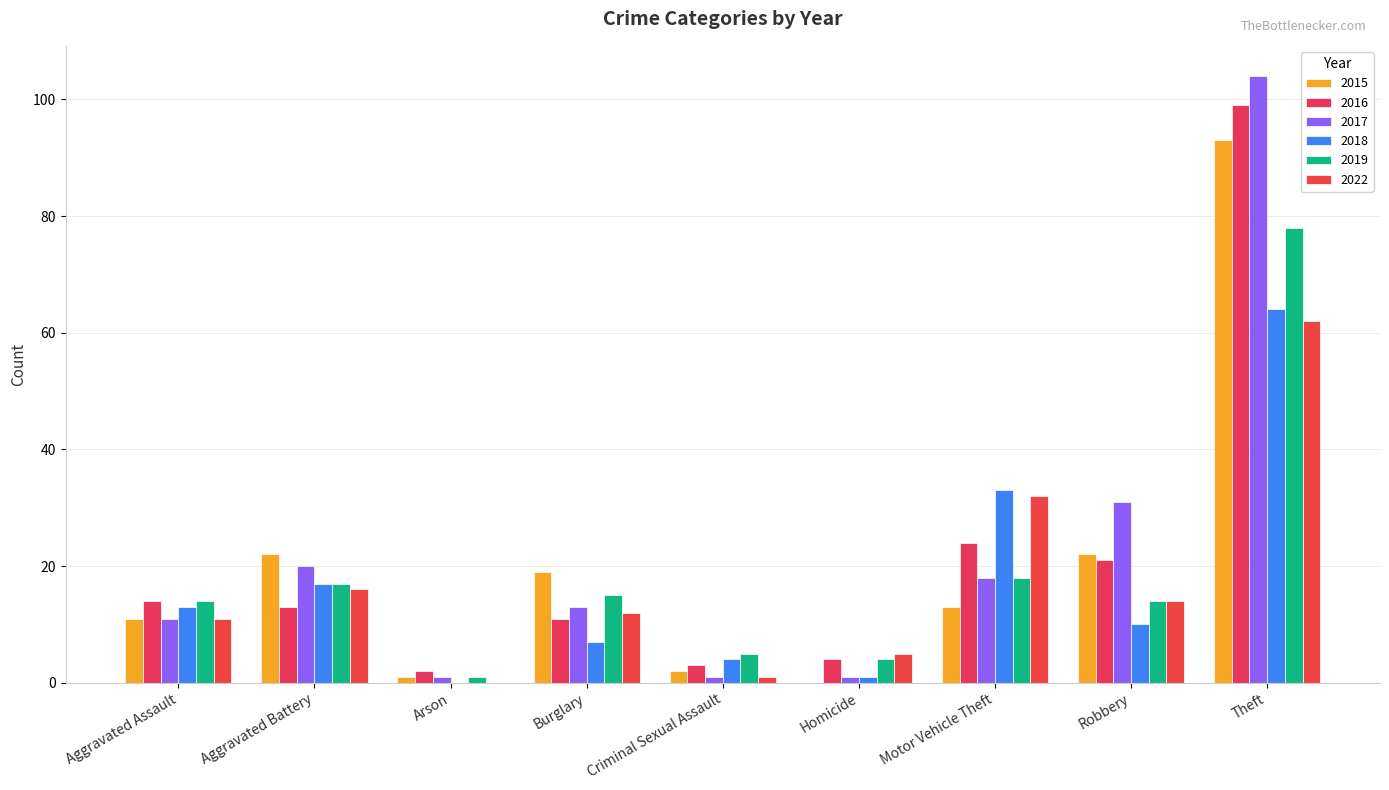

Rank the categories by 2022 value from highest to lowest.

Theft, Motor Vehicle Theft, Aggravated Battery, Robbery, Burglary, Aggravated Assault, Homicide, Criminal Sexual Assault, Arson